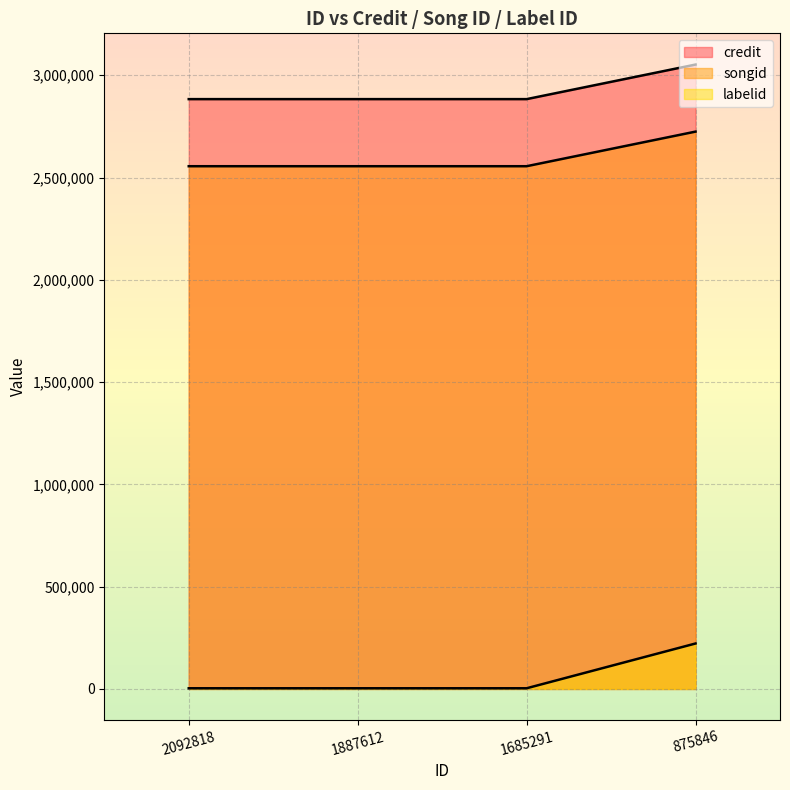

True or false: credit has a value of 2883309 at 1685291.

True